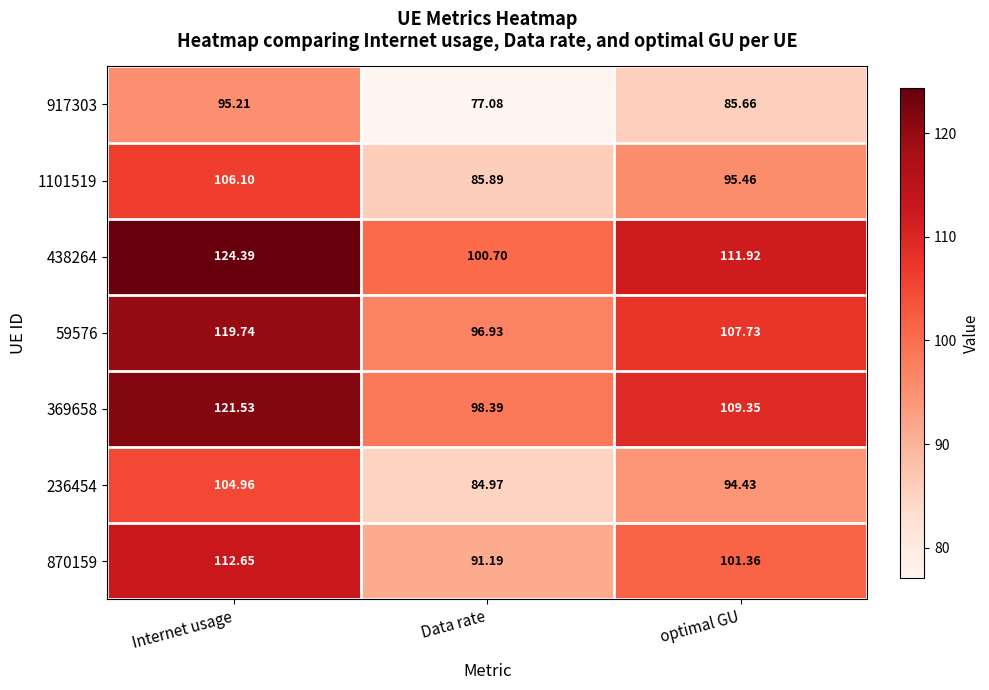

At Data rate, list the series in order from largest to smallest.

438264, 369658, 59576, 870159, 1101519, 236454, 917303